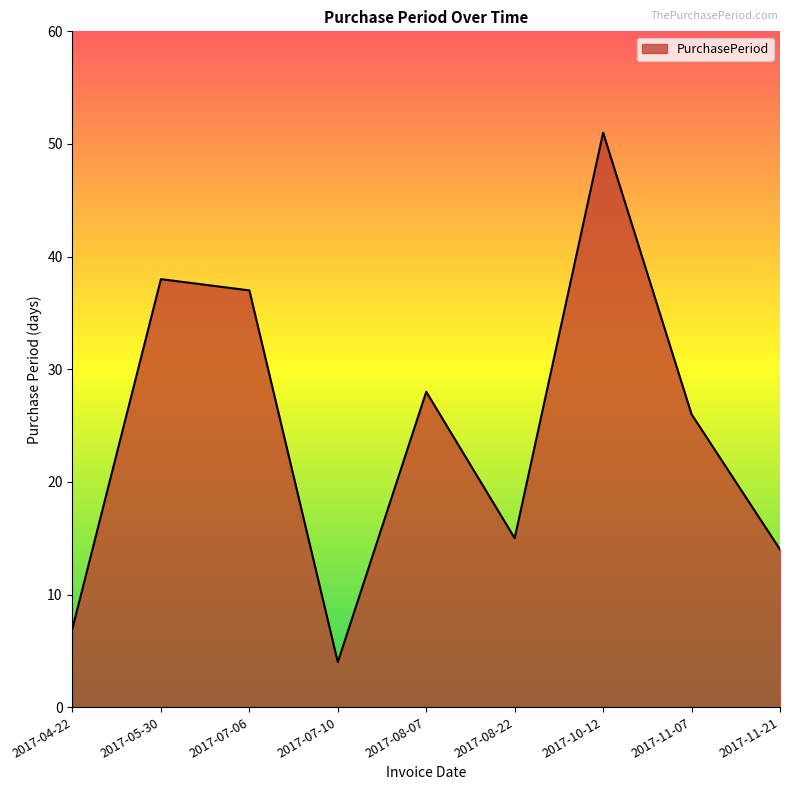

Which label corresponds to the largest value in the chart?

2017-10-12